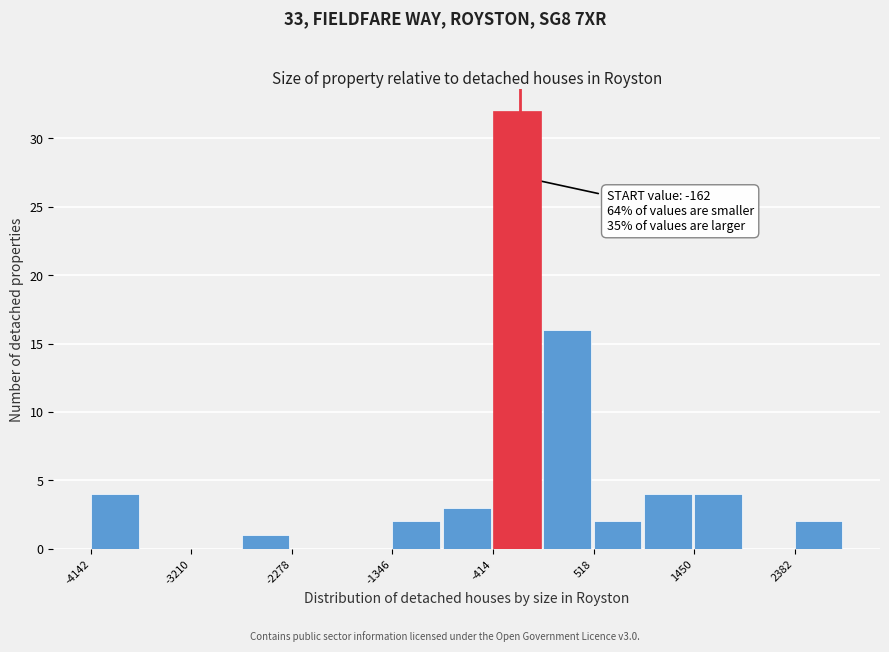

Which range on the x-axis has the tallest bar?

-400 to 100